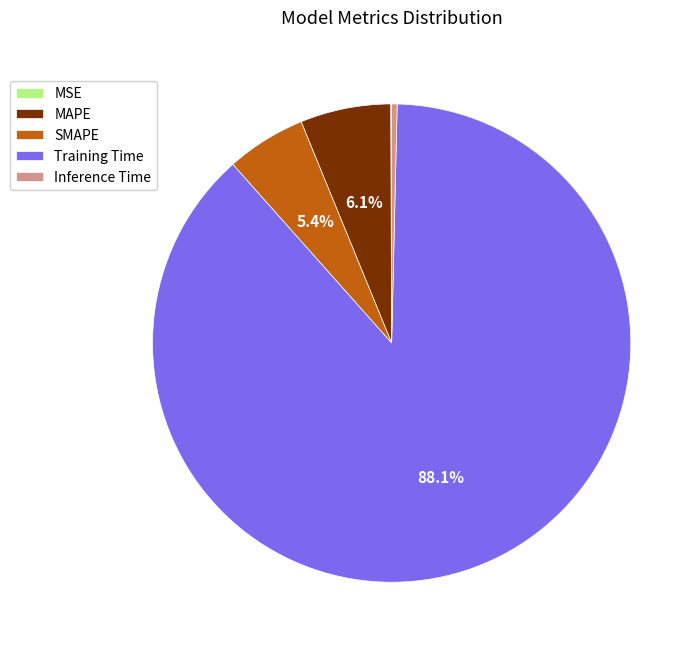

Combined, do Training Time and SMAPE account for over 50%?

Yes